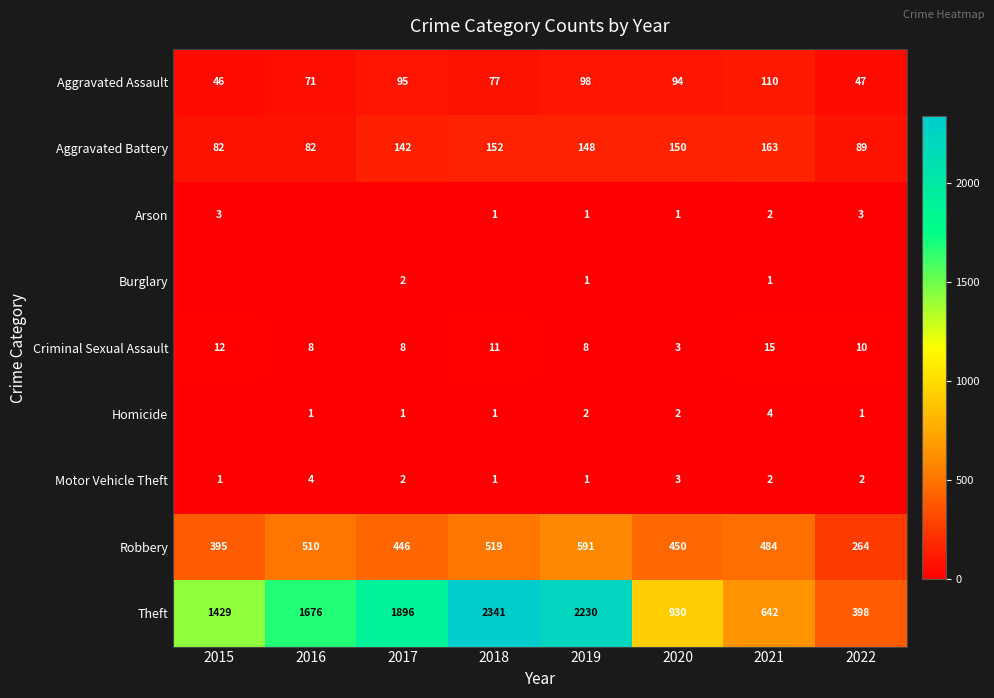

Rank the categories by Theft value from highest to lowest.

2018, 2019, 2017, 2016, 2015, 2020, 2021, 2022